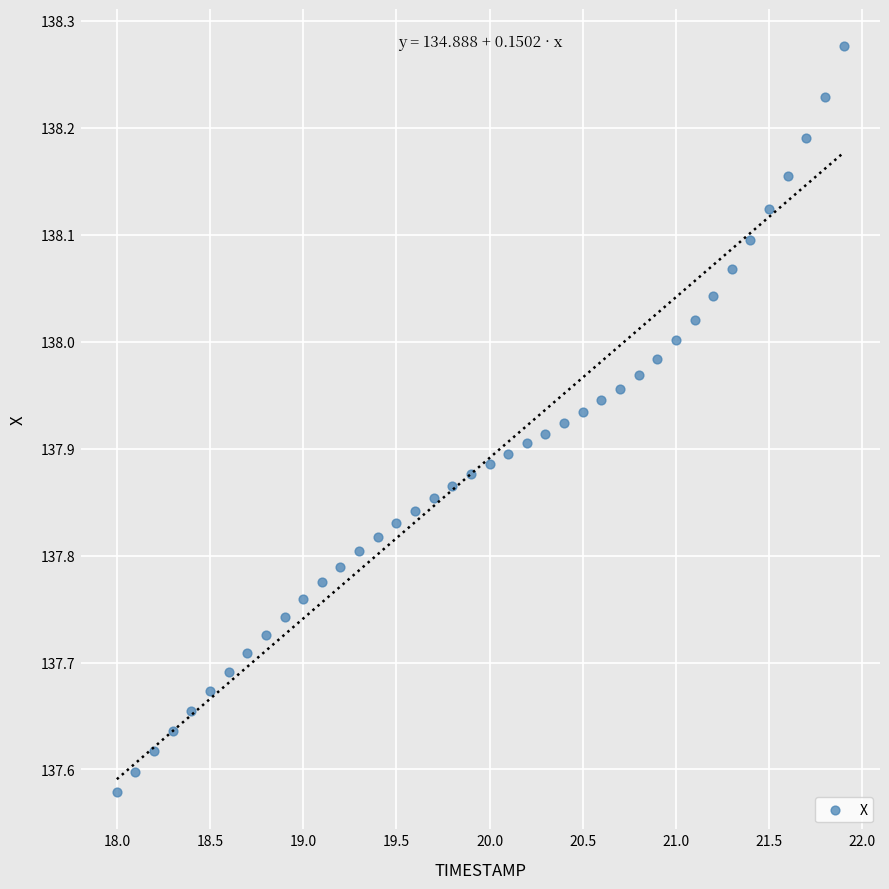

What is the range of X values (max minus min)?

3.9